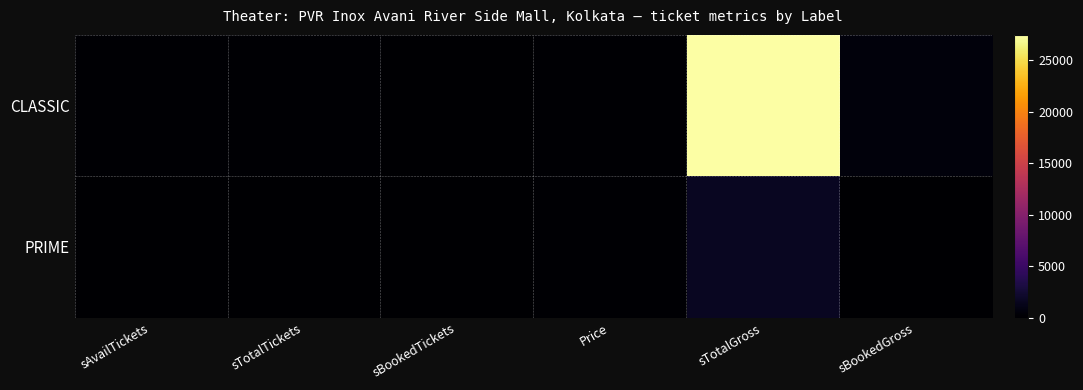

List the series in order of their peak value, lowest first.

PRIME, CLASSIC